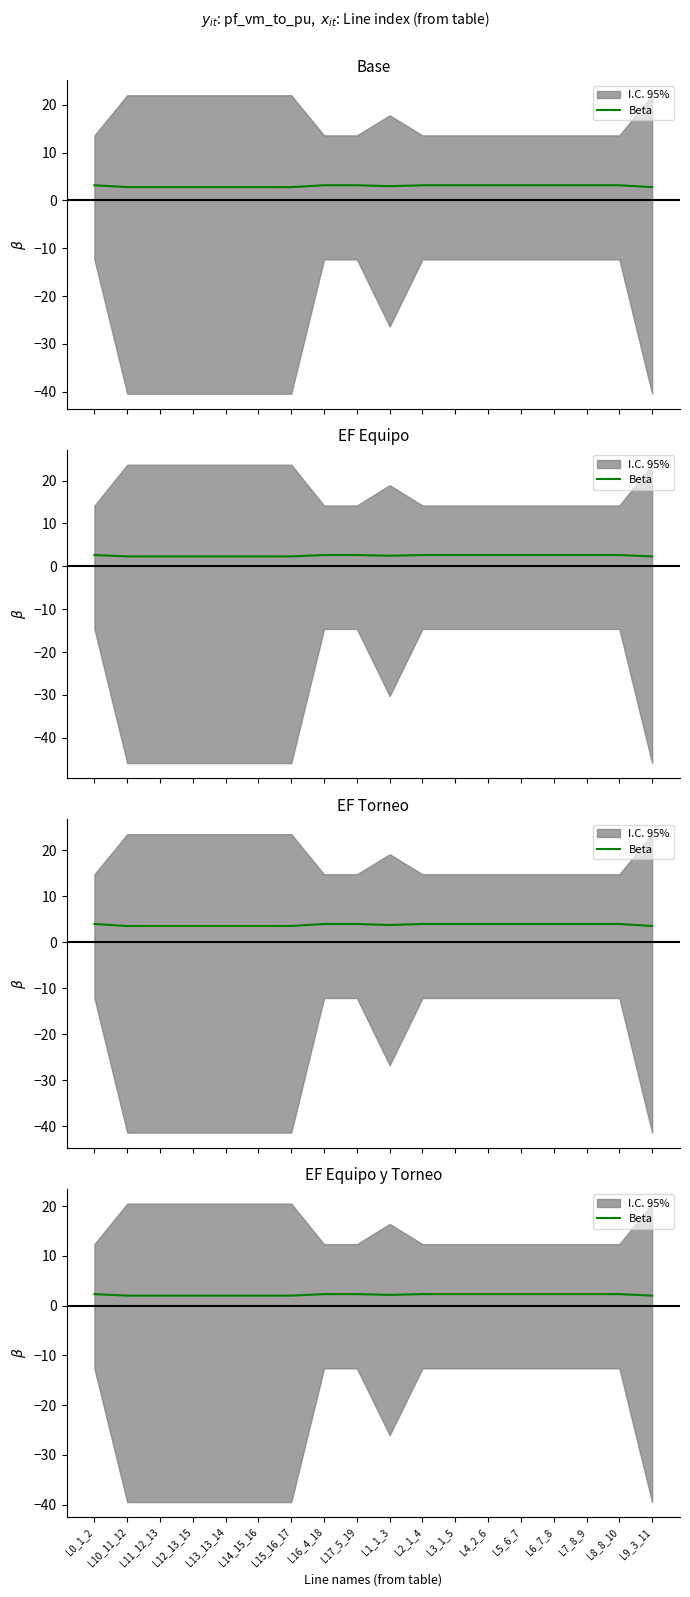

True or false: the data shows 2.3 at L17_5_19.

True